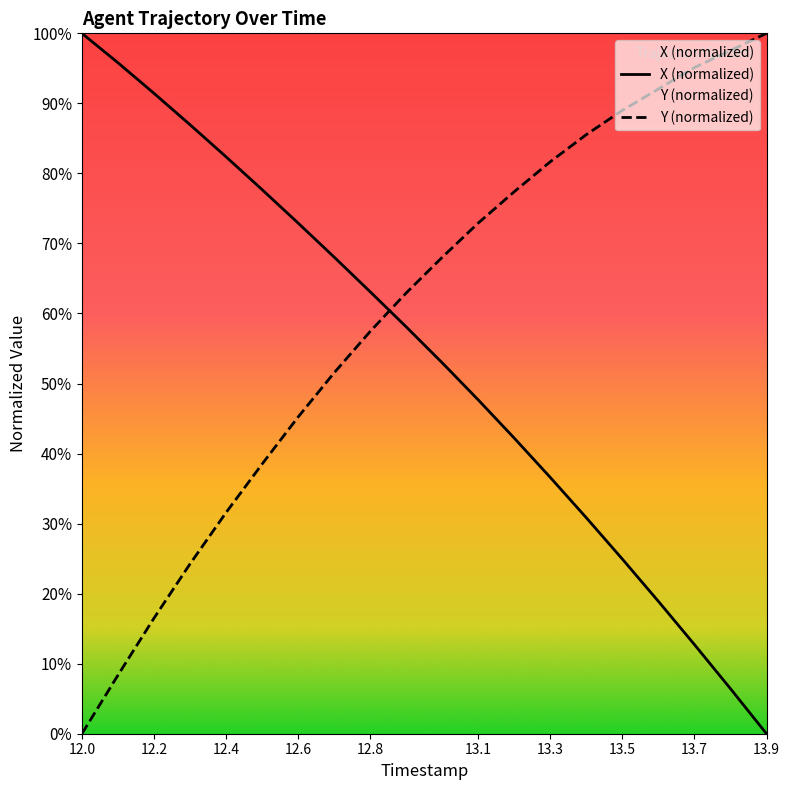

What is the total value across all series at 13.7?

107.8